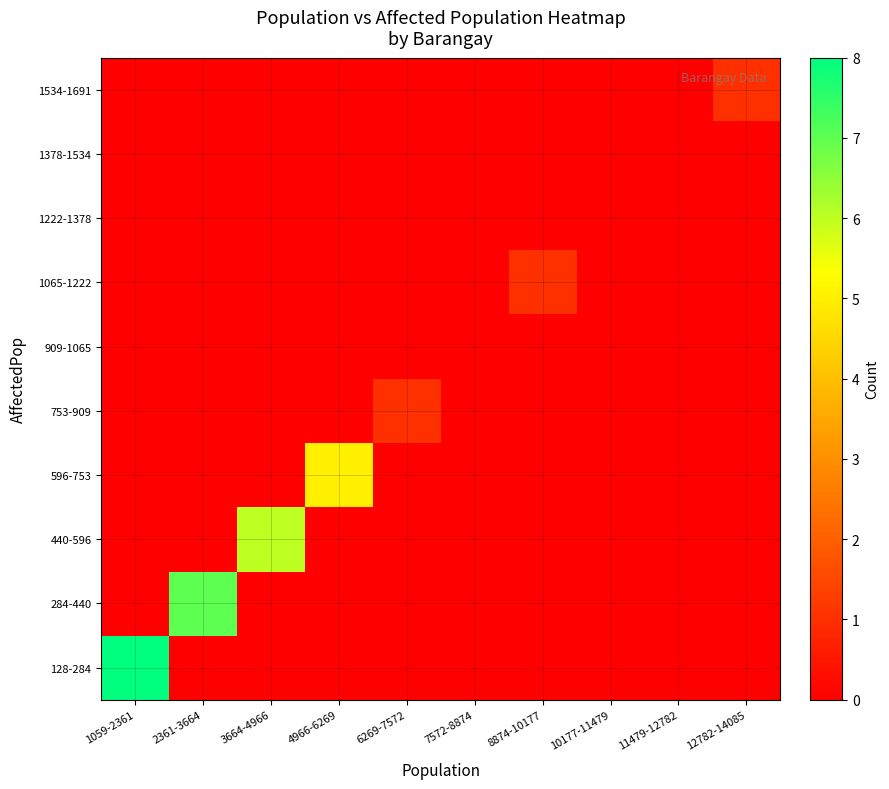

Reading left to right, extract all data points from this chart.

128-284: 1059-2361=8	2361-3664=0	3664-4966=0	4966-6269=0	6269-7572=0	7572-8874=0	8874-10177=0	10177-11479=0	11479-12782=0	12782-14085=0
284-440: 1059-2361=0	2361-3664=7	3664-4966=0	4966-6269=0	6269-7572=0	7572-8874=0	8874-10177=0	10177-11479=0	11479-12782=0	12782-14085=0
440-596: 1059-2361=0	2361-3664=0	3664-4966=6	4966-6269=0	6269-7572=0	7572-8874=0	8874-10177=0	10177-11479=0	11479-12782=0	12782-14085=0
596-753: 1059-2361=0	2361-3664=0	3664-4966=0	4966-6269=5	6269-7572=0	7572-8874=0	8874-10177=0	10177-11479=0	11479-12782=0	12782-14085=0
753-909: 1059-2361=0	2361-3664=0	3664-4966=0	4966-6269=0	6269-7572=1	7572-8874=0	8874-10177=0	10177-11479=0	11479-12782=0	12782-14085=0
909-1065: 1059-2361=0	2361-3664=0	3664-4966=0	4966-6269=0	6269-7572=0	7572-8874=0	8874-10177=0	10177-11479=0	11479-12782=0	12782-14085=0
1065-1222: 1059-2361=0	2361-3664=0	3664-4966=0	4966-6269=0	6269-7572=0	7572-8874=0	8874-10177=1	10177-11479=0	11479-12782=0	12782-14085=0
1222-1378: 1059-2361=0	2361-3664=0	3664-4966=0	4966-6269=0	6269-7572=0	7572-8874=0	8874-10177=0	10177-11479=0	11479-12782=0	12782-14085=0
1378-1534: 1059-2361=0	2361-3664=0	3664-4966=0	4966-6269=0	6269-7572=0	7572-8874=0	8874-10177=0	10177-11479=0	11479-12782=0	12782-14085=0
1534-1691: 1059-2361=0	2361-3664=0	3664-4966=0	4966-6269=0	6269-7572=0	7572-8874=0	8874-10177=0	10177-11479=0	11479-12782=0	12782-14085=1